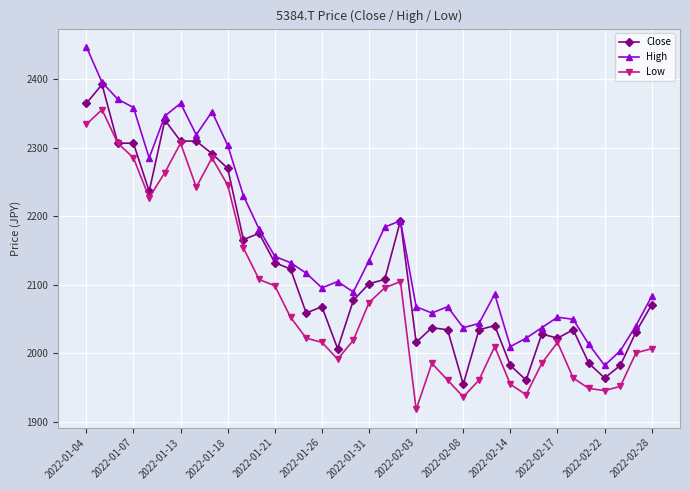

True or false: High and Low cross at least once.

False